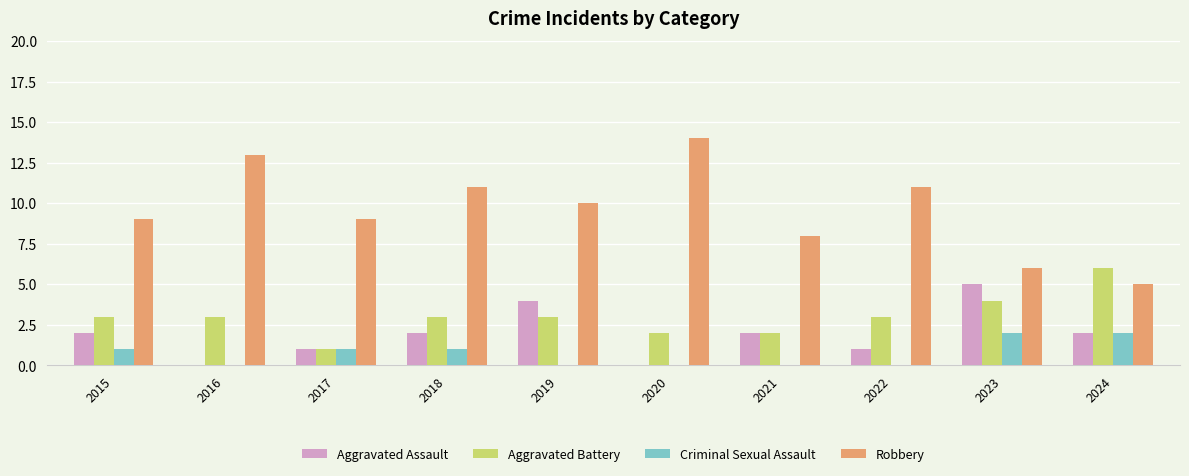

Count the number of categories in the chart.

10